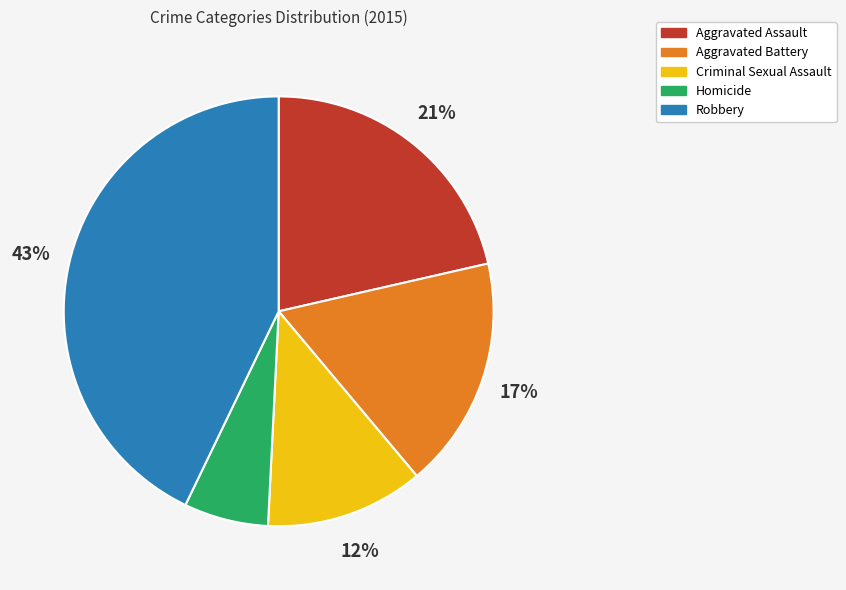

Which slice is the smallest?

Homicide